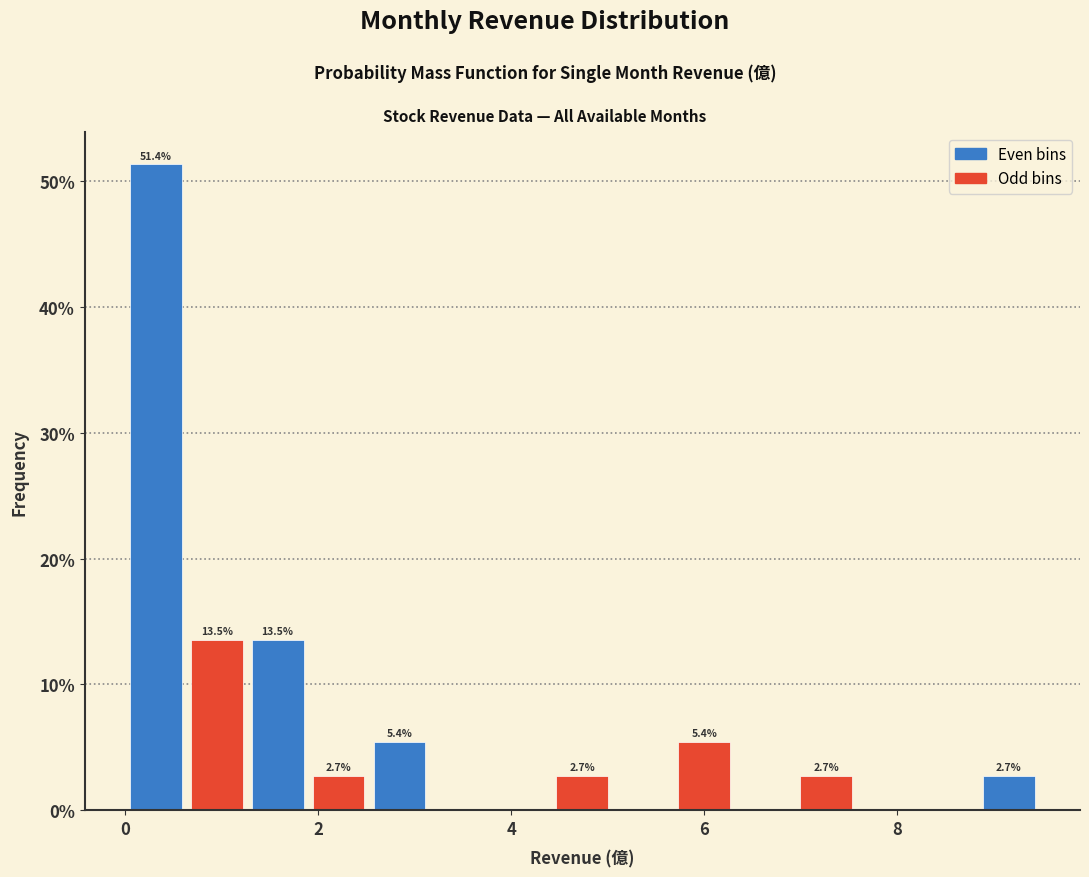

Read against the x-axis, roughly where is the centre of the tallest bar?

0.4